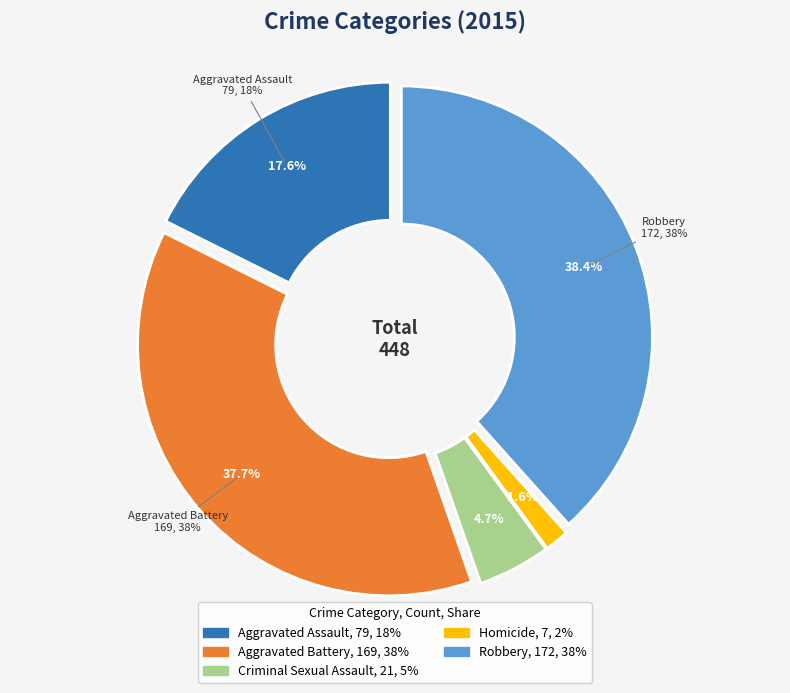

The Aggravated Battery slice represents 23% of the pie. True or false?

False